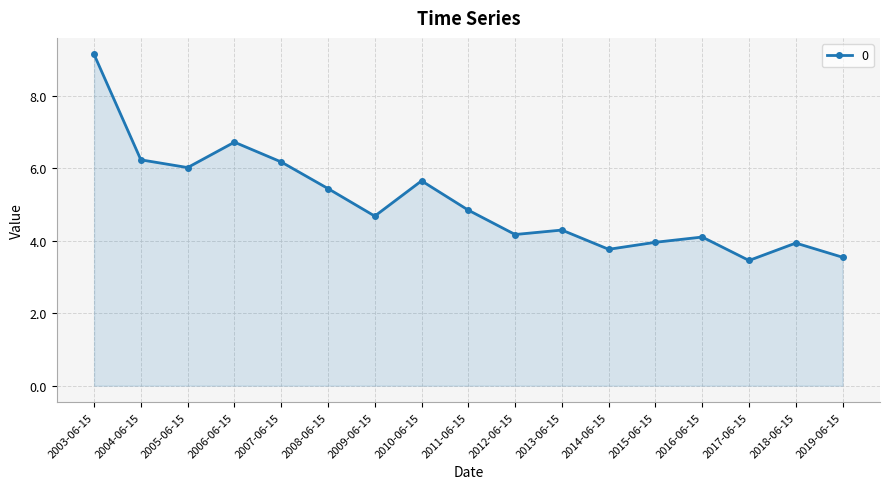

The value at 2004-06-15 is 8.3. True or false?

False